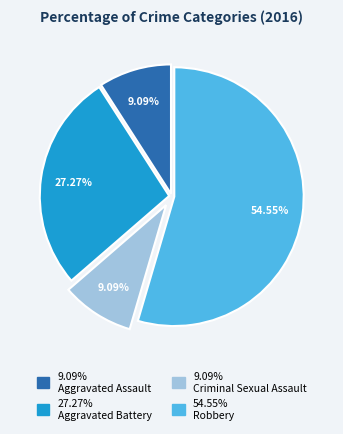

Does any single category account for the majority?

Yes